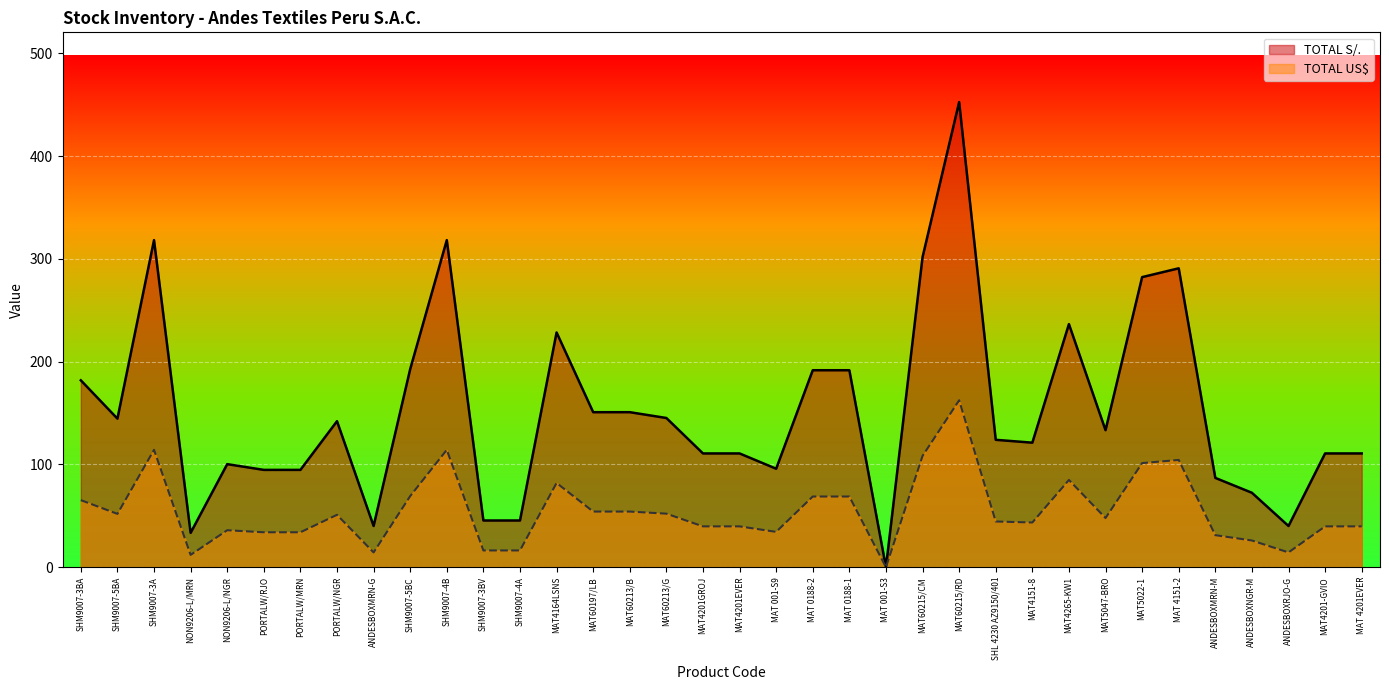

The value of TOTAL S/. at NON9206-L/MRN is 33.4. True or false?

True